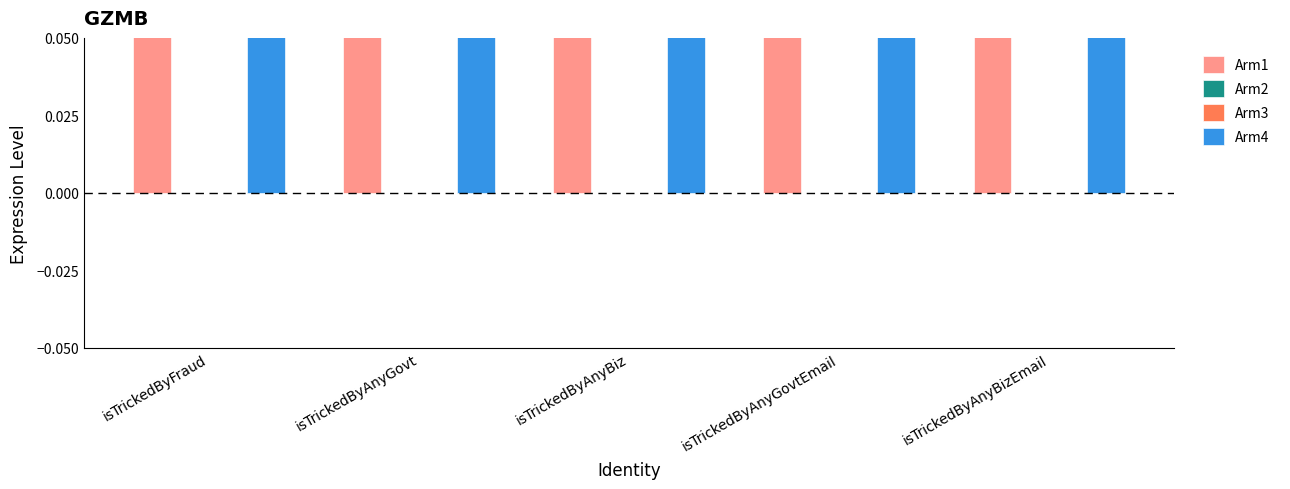

Reading left to right, transcribe all the data shown in this chart.

Arm1: 0.9	0.9	0.7	0.9	0.6
Arm2: 0.0	0.0	0.0	0.0	0.0
Arm3: 0.0	0.0	0.0	0.0	0.0
Arm4: 0.6	0.7	0.5	0.4	0.1